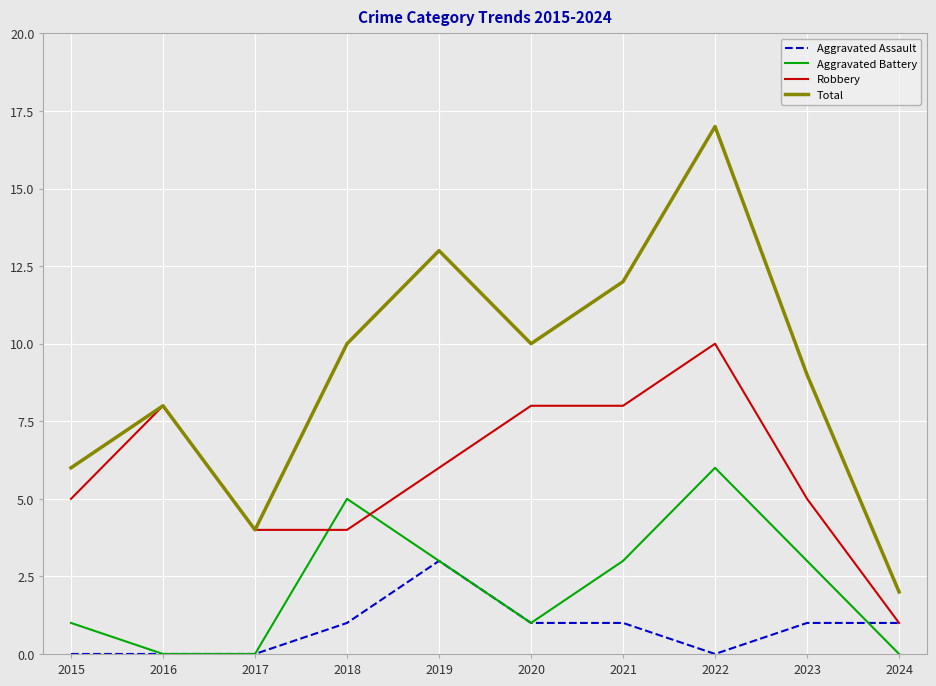

What is the spread (max minus min) of values at 2017?

4